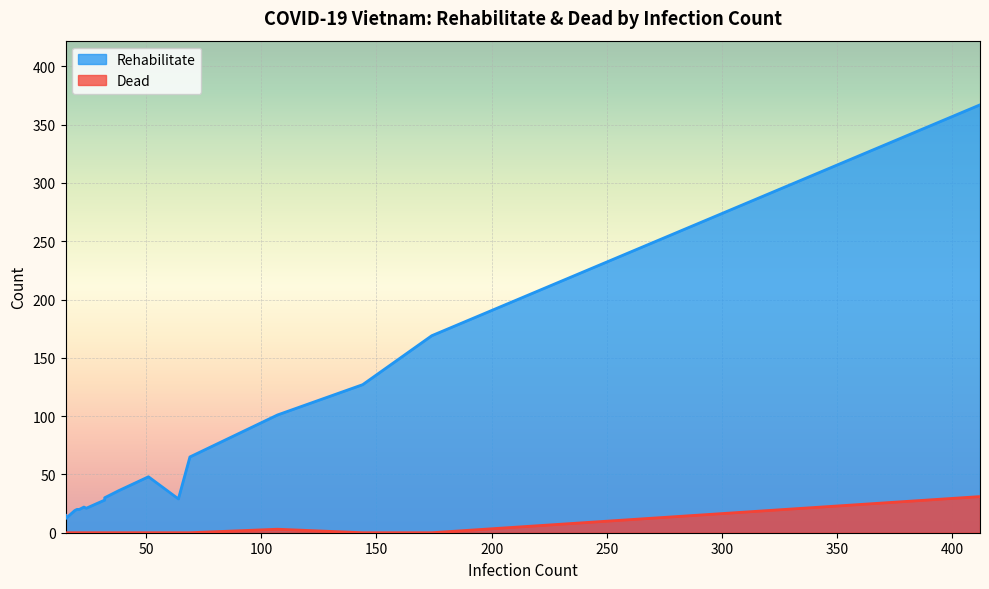

True or false: Dead and Rehabilitate cross at least once.

False